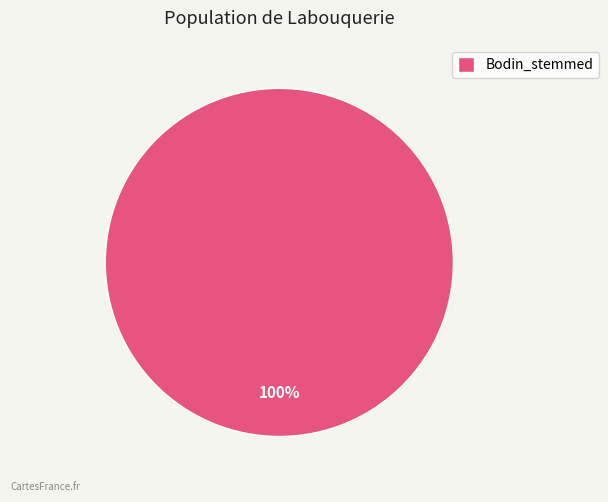

The Bodin_stemmed slice represents 100% of the pie. True or false?

True